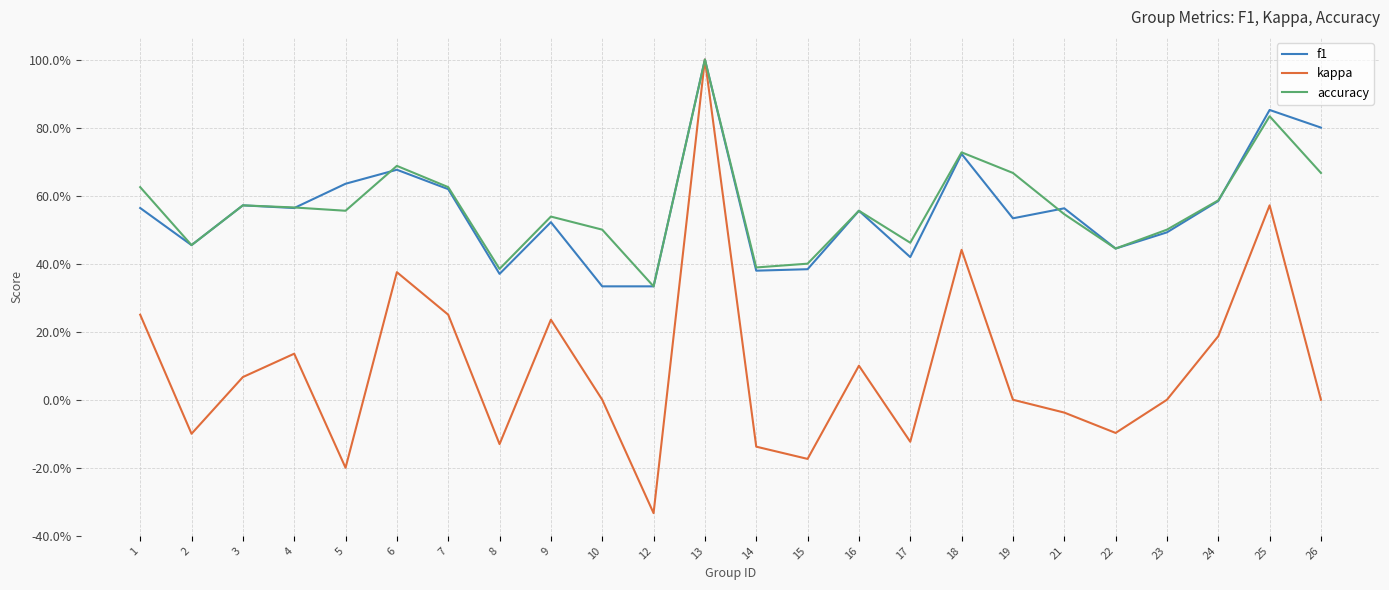

What is the sum of the f1 values at 4 and 26?

1.4